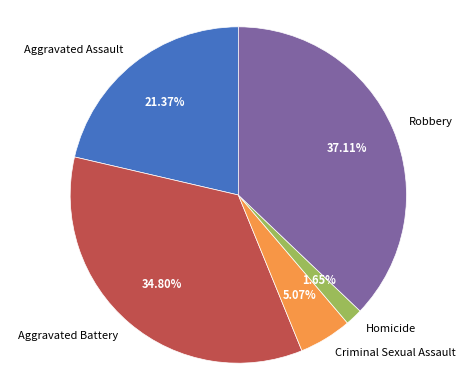

To the nearest percent, what portion does Robbery represent?

37%